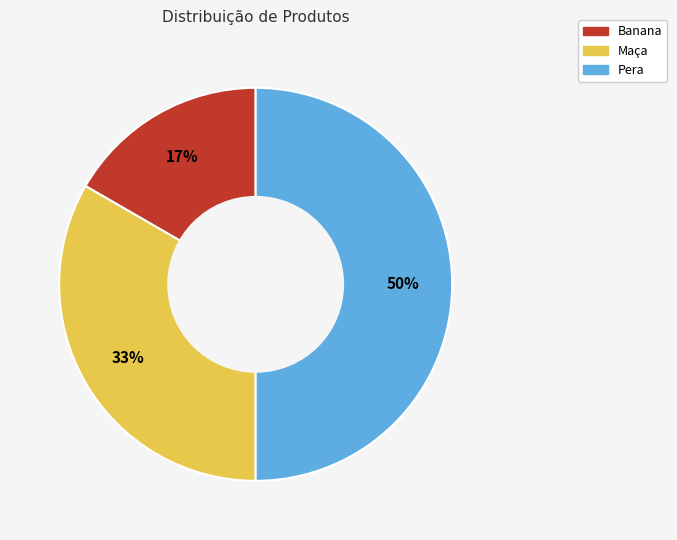

Which has a higher value, Pera or Maça?

Pera